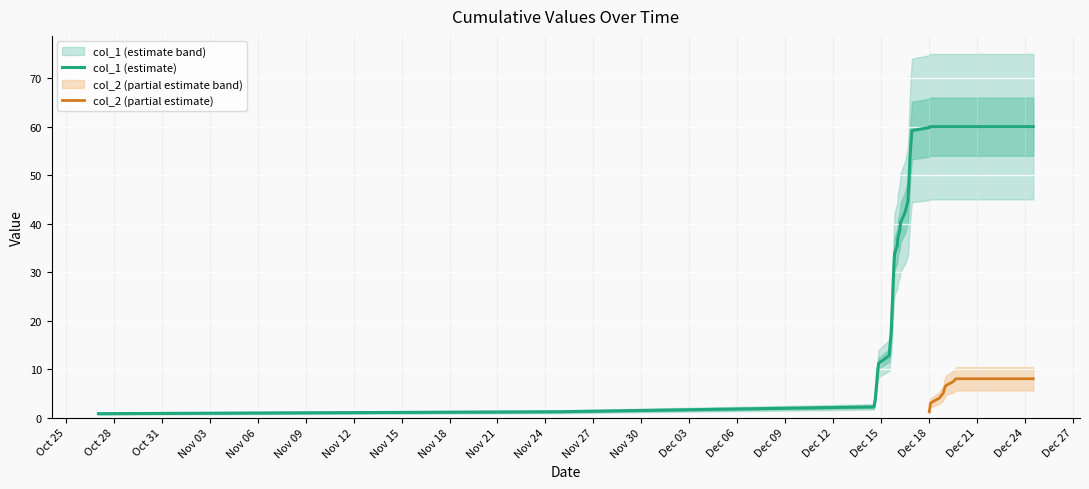

What is the value of the 22nd point from the left?

40.2